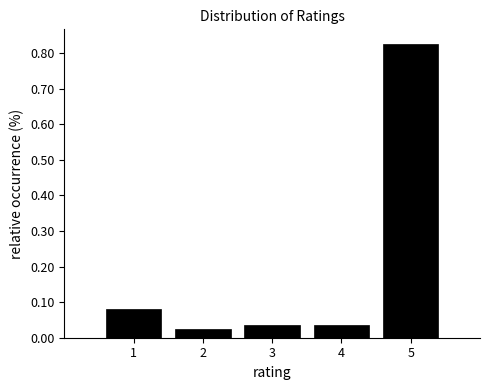

How tall is the bar that spans 4.5 to 5.5 on the x-axis? The values are not printed on the chart, so give them approximately, as read against the axis.

0.83